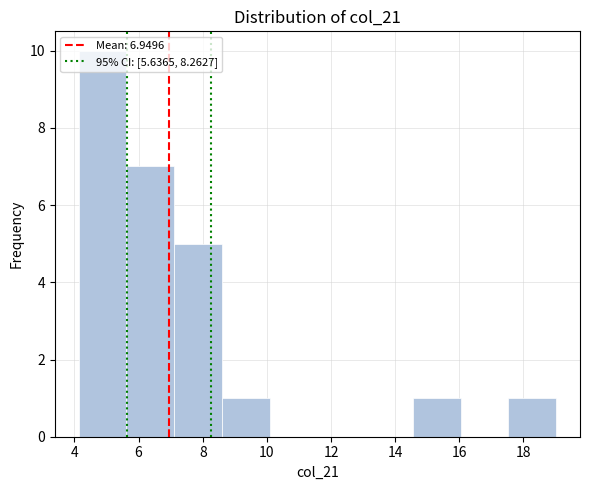

Over which range of the x-axis is the bar tallest?

4.2 to 5.6